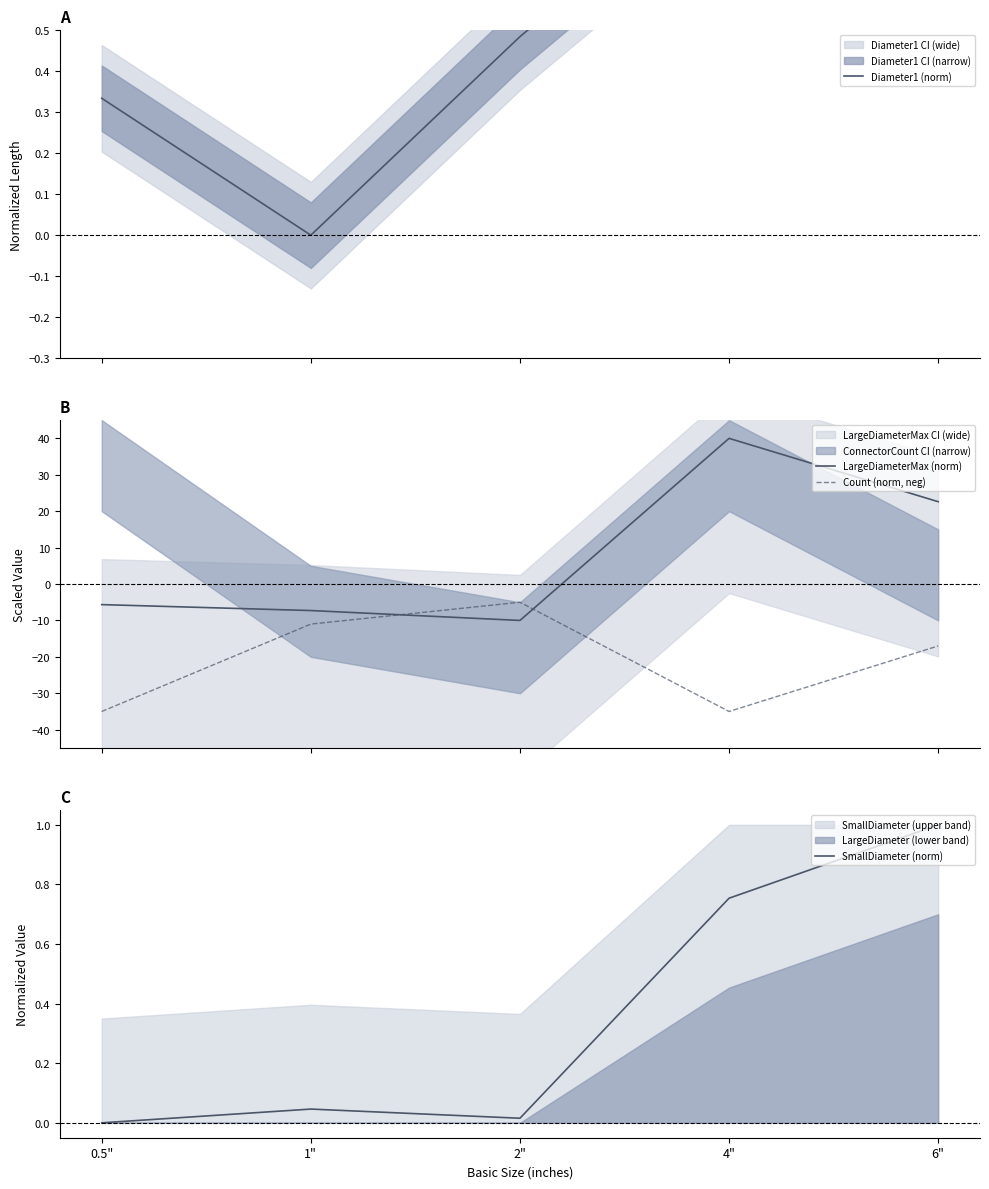

What is the highest value of the Diameter1 (norm) series?

1.0